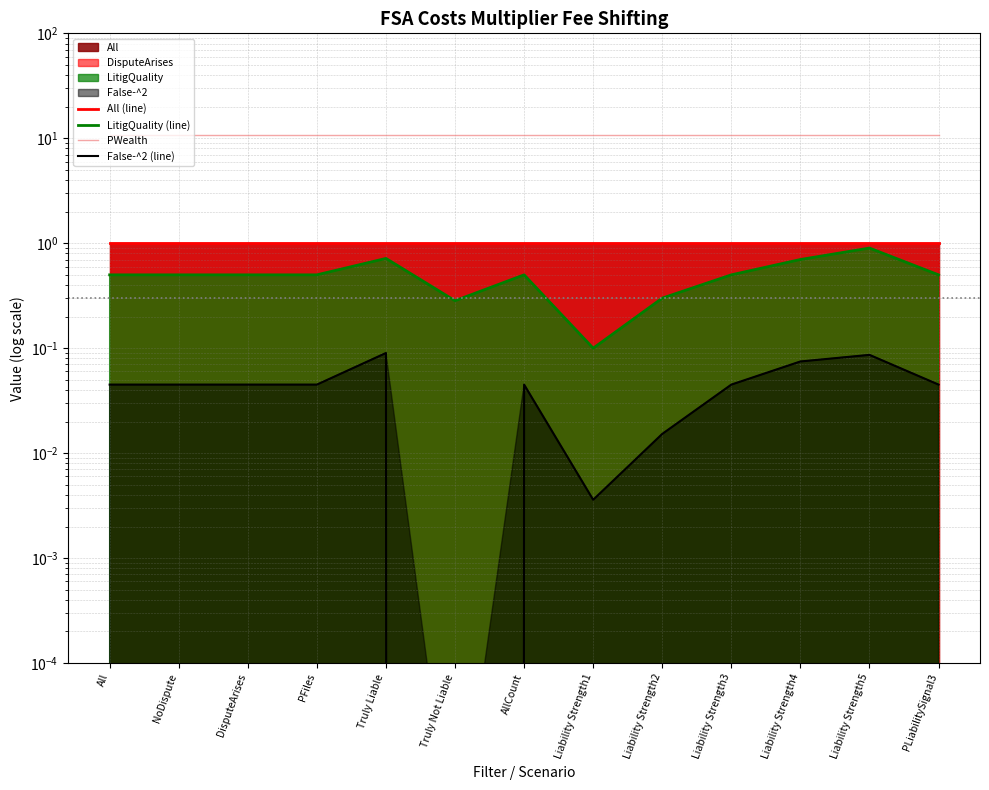

Reading right to left, extract all data points from this chart.

All (line): 1.0	1.0	1.0	1.0	1.0	1.0	1.0	1.0	1.0	1.0	1.0	1.0	1.0
LitigQuality (line): 0.5	0.9	0.7	0.5	0.3	0.1	0.5	0.3	0.7	0.5	0.5	0.5	0.5
PWealth: 10.7	10.7	10.7	10.7	10.7	10.7	10.7	10.7	10.7	10.7	10.7	10.7	10.7
False-^2 (line): 0.0	0.1	0.1	0.0	0.0	0.0	0.0	0.0	0.1	0.0	0.0	0.0	0.0